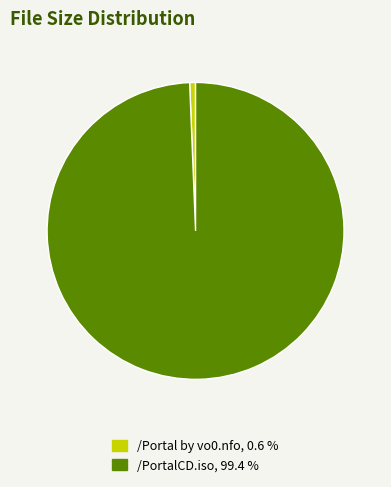

How many slices are in this pie chart?

2